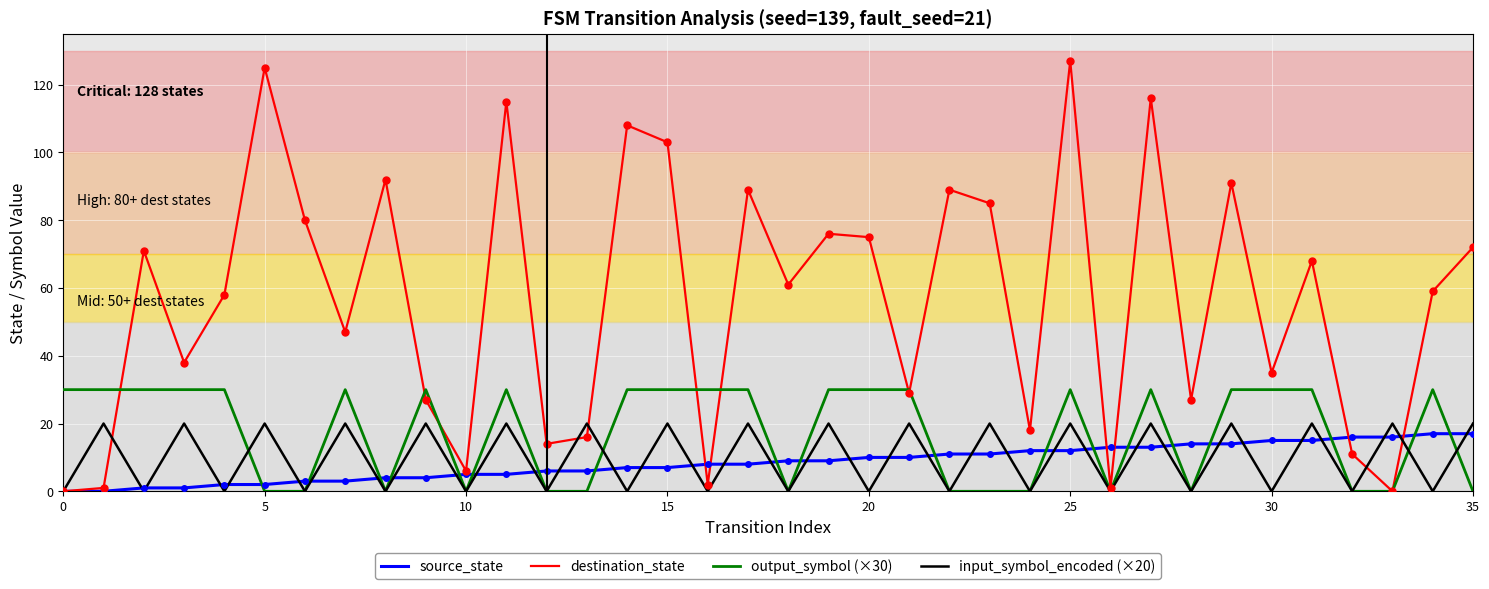

Which series has the largest total across all categories?

destination_state